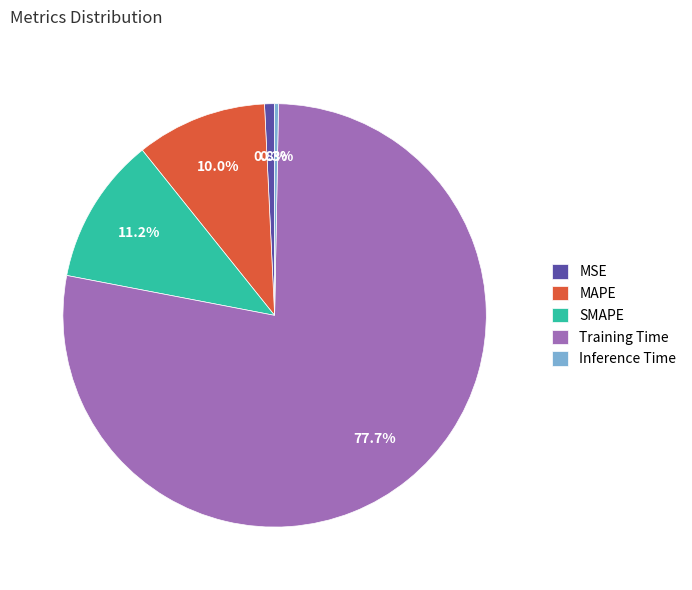

True or false: MAPE accounts for 4% of the total.

False